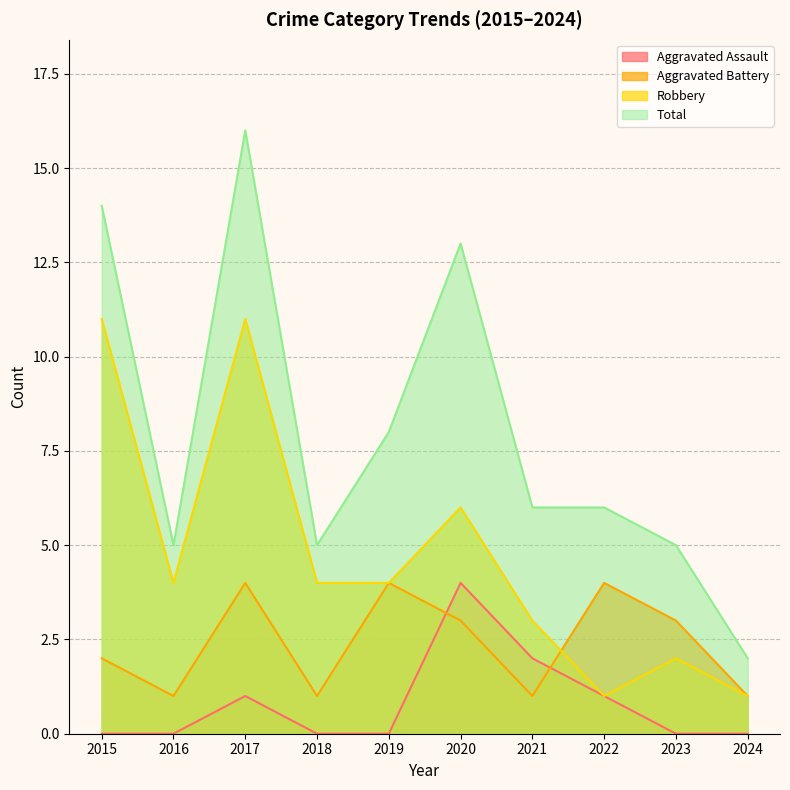

True or false: Robbery and Total cross at least once.

False